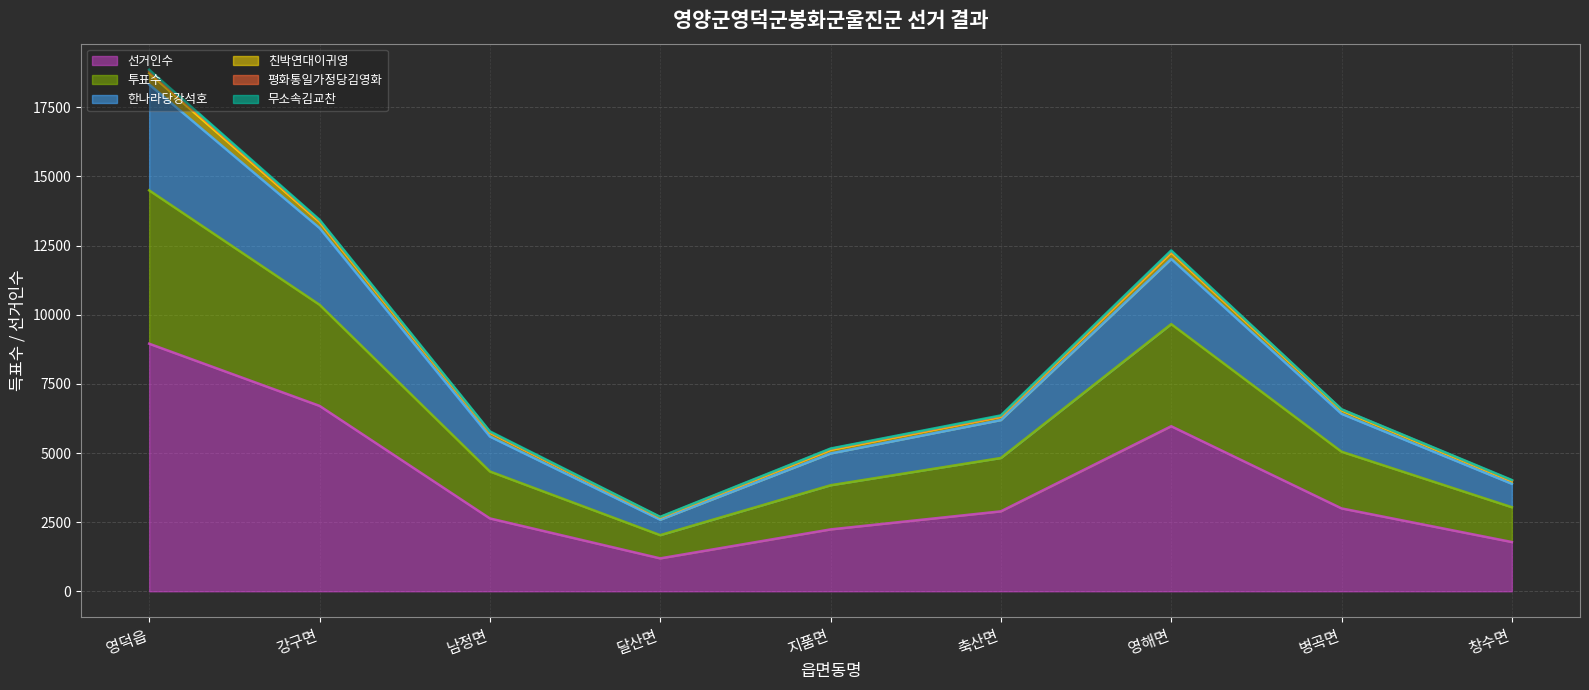

Between 달산면 and 축산면, which series saw the biggest shift?

한나라당강석호